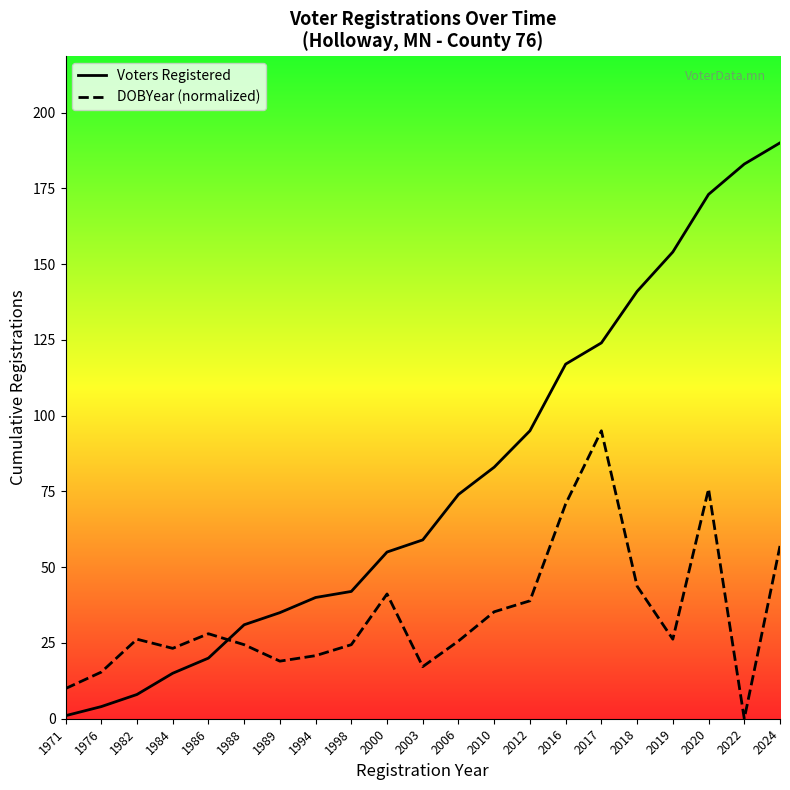

What are all the series names shown in the legend?

Voters Registered, DOBYear (normalized)